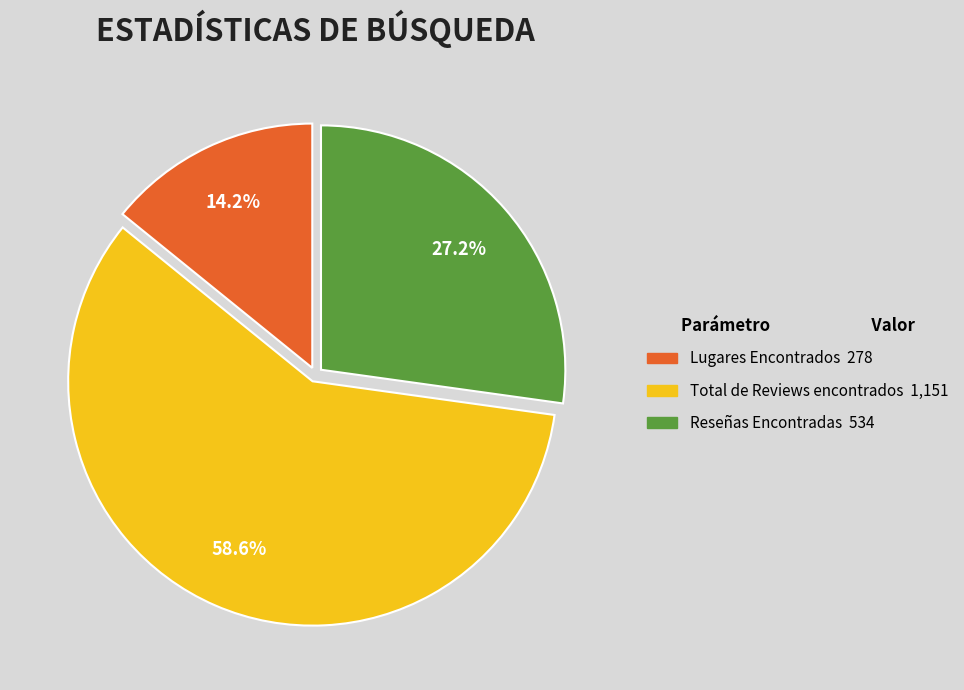

Count the number of slices in the pie.

3